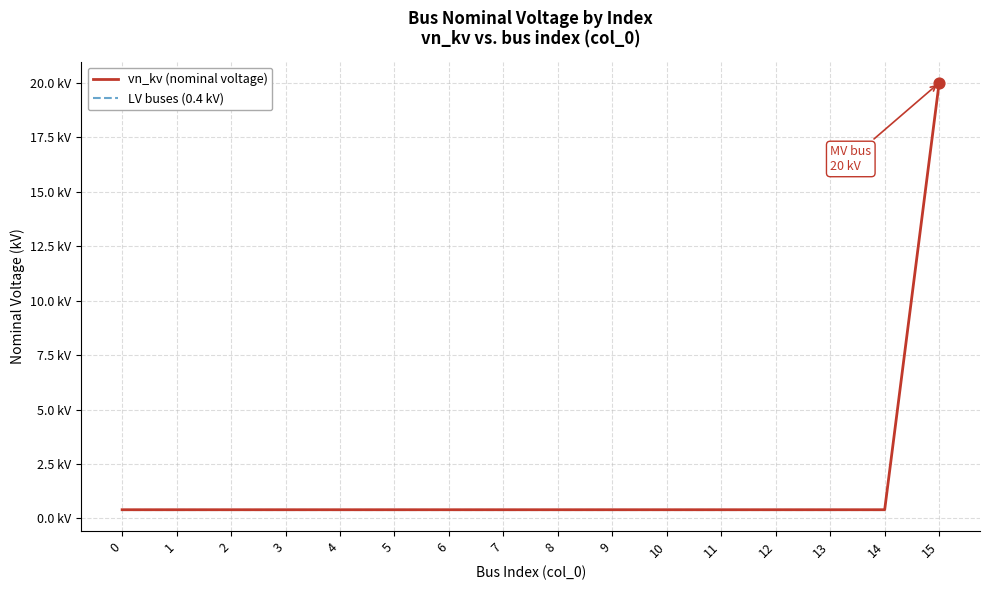

Between 10 and 7, which is larger?

10